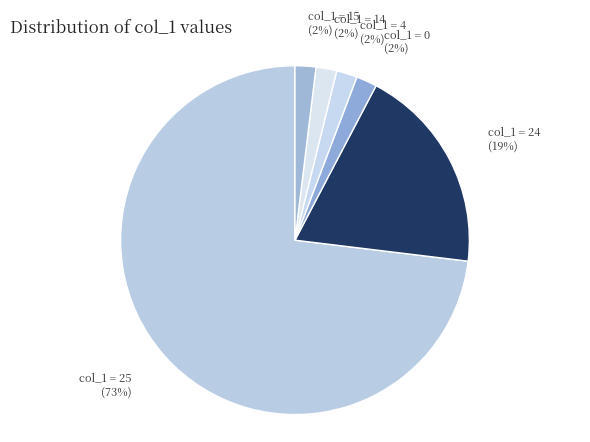

How many slices are in this pie chart?

6